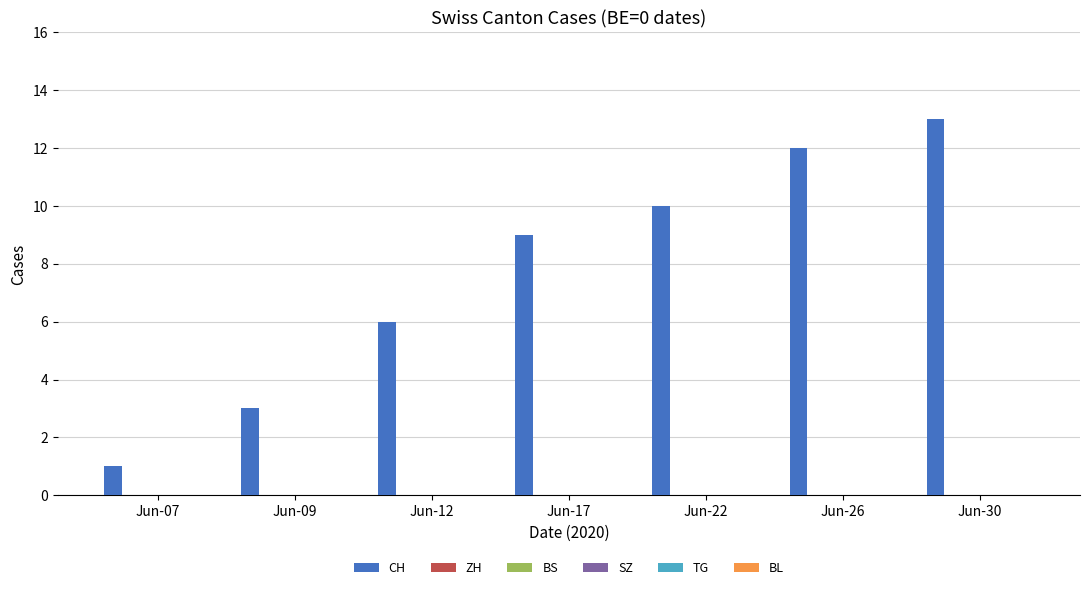

What is the maximum value shown in the chart?

13